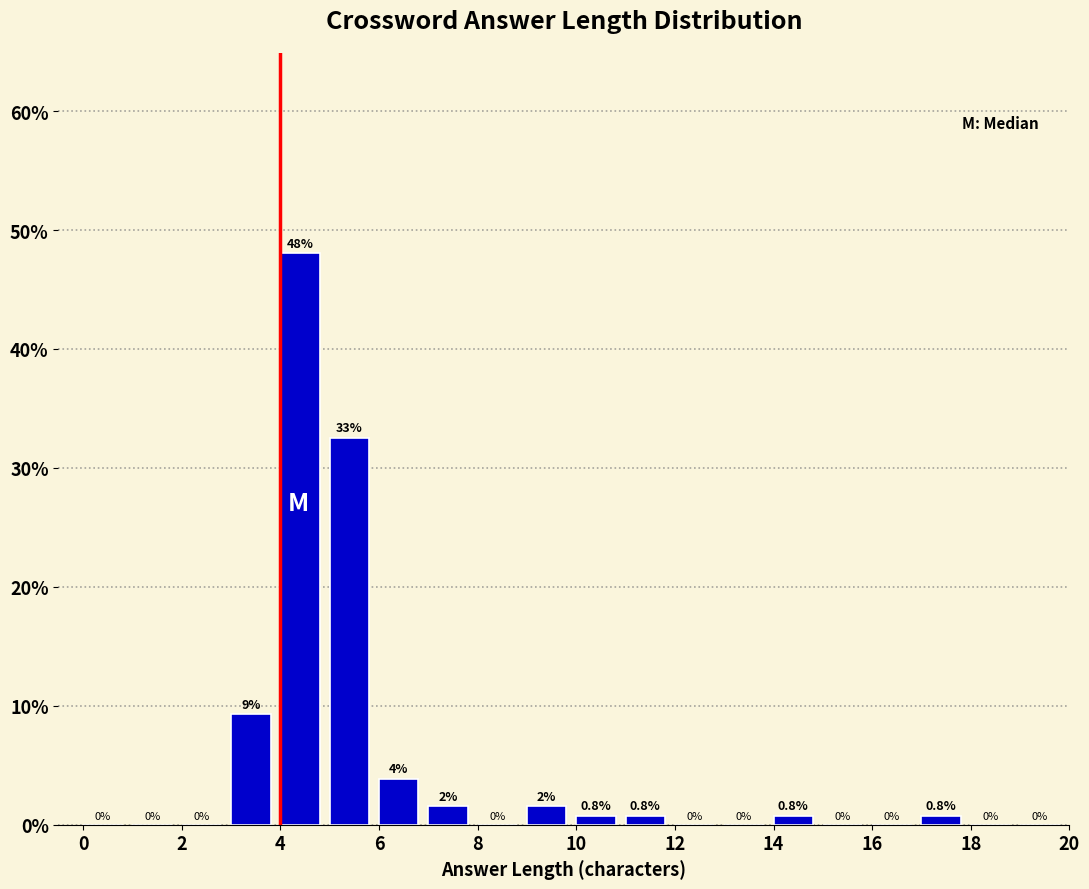

Which range on the x-axis has the tallest bar?

4 to 5